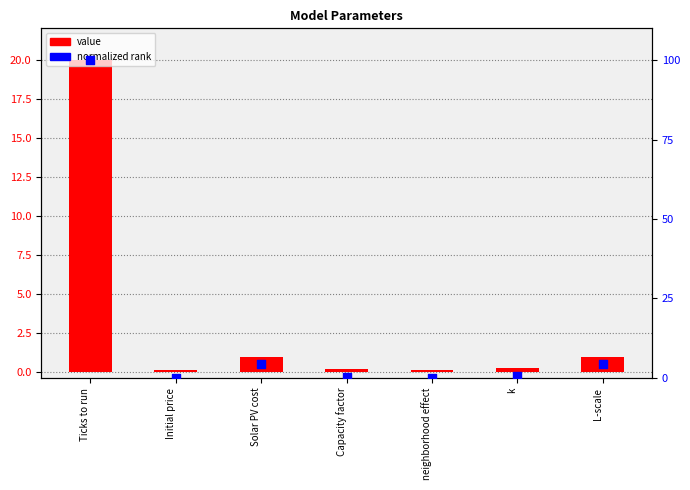

At how many categories does at least one series exceed 21?

1